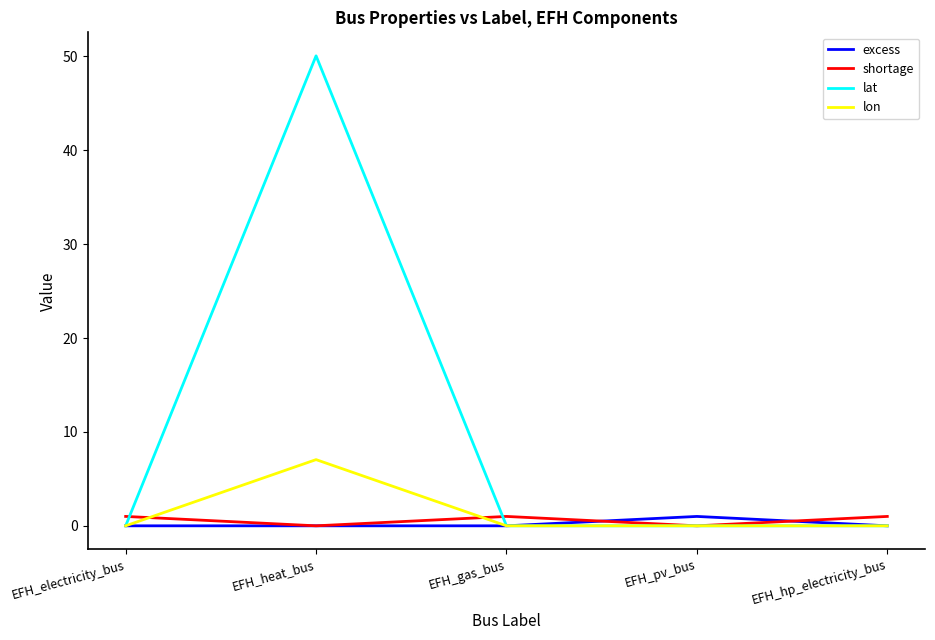

Is it true that lat equals 21.9 at EFH_gas_bus?

False